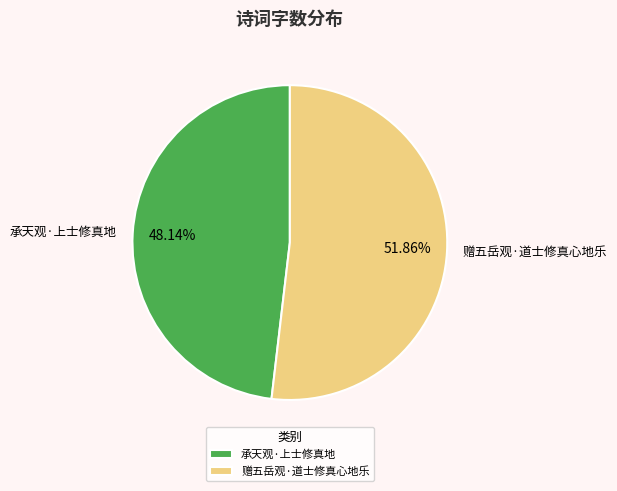

Which slice represents more than half of the pie?

赠五岳观·道士修真心地乐